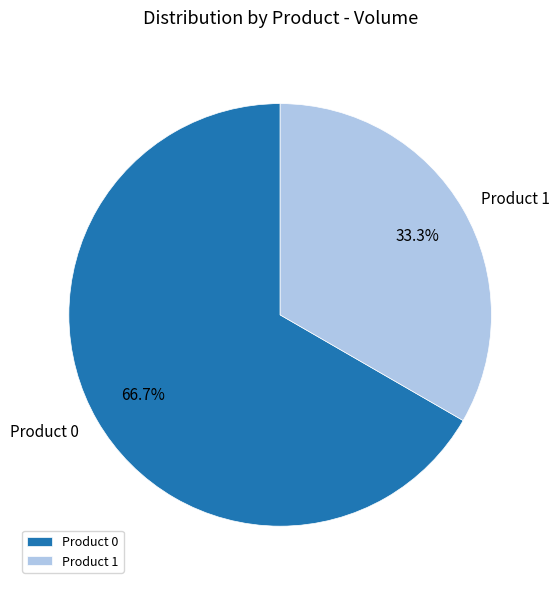

Is it true that Product 0 is 74% of the pie?

False